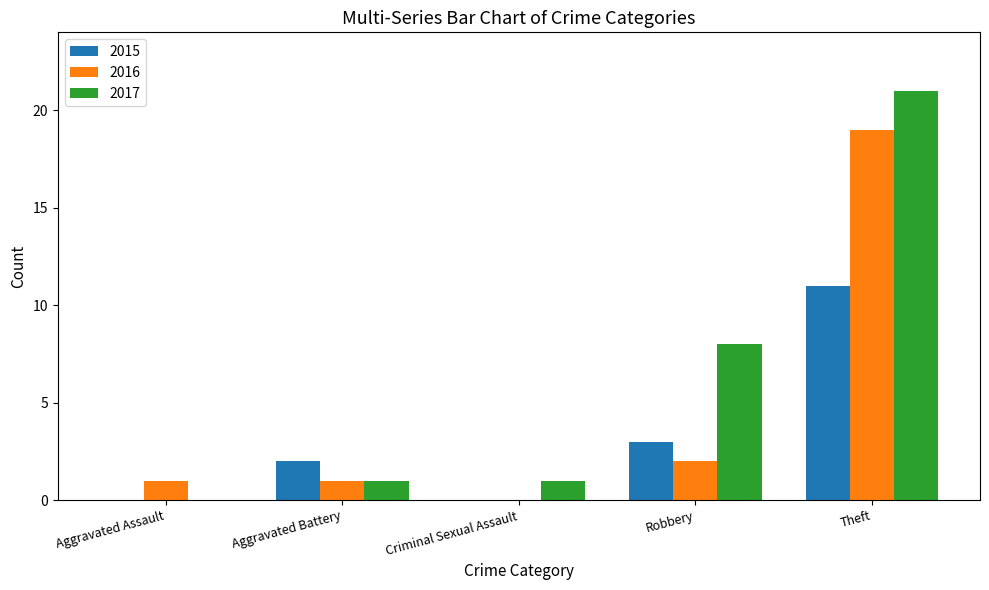

At which label does 2017 reach its peak?

Theft